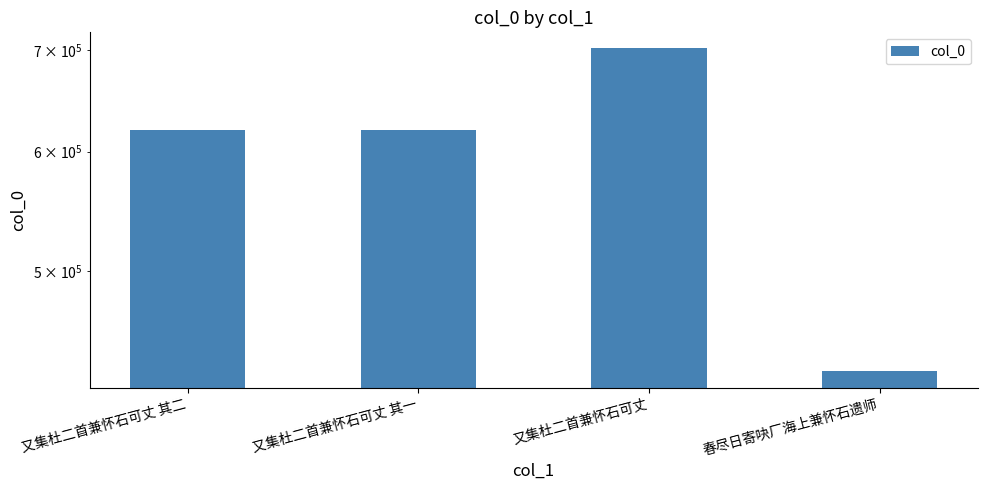

What is the sum of all values?

2371688